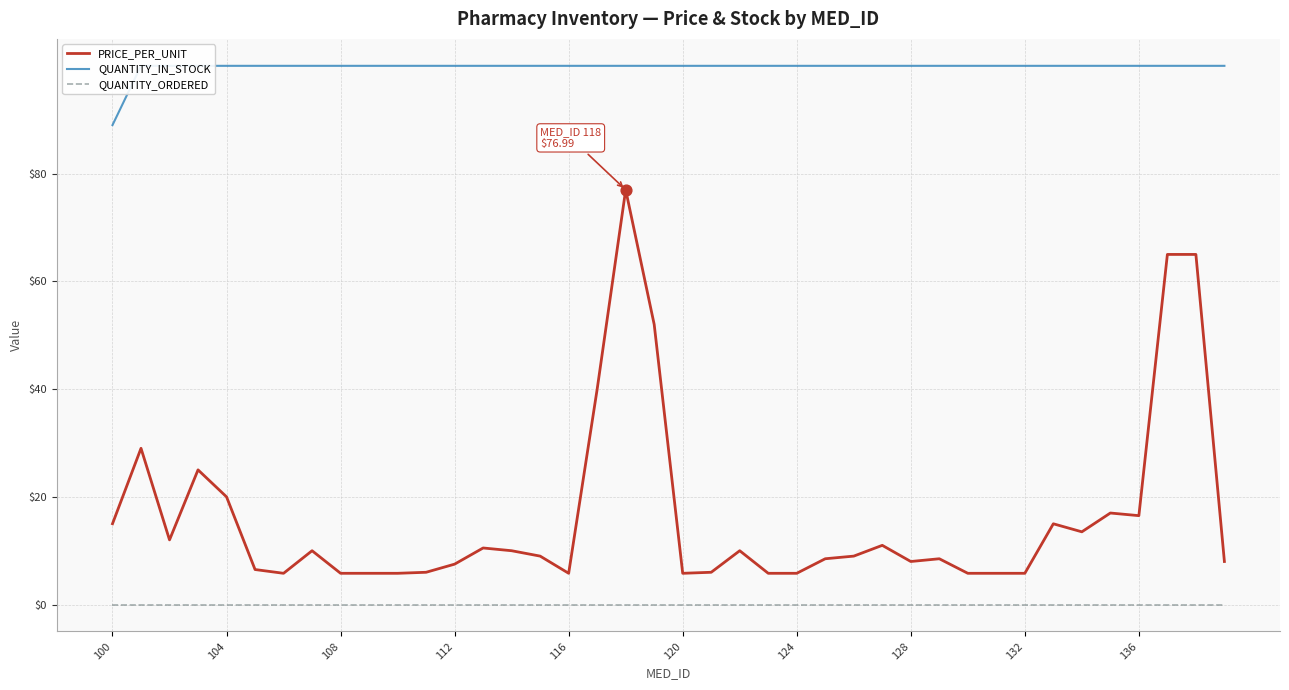

The PRICE_PER_UNIT series shows 12.6 at 128. True or false?

False